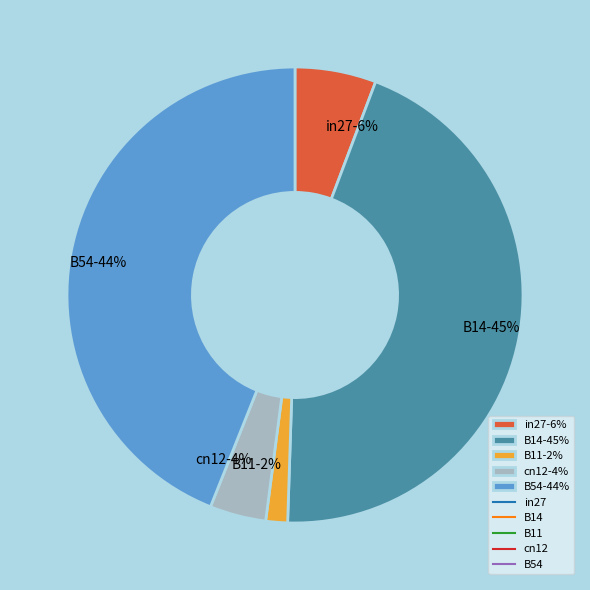

Is the sum of cn12-4% and B54-44% greater than half?

No